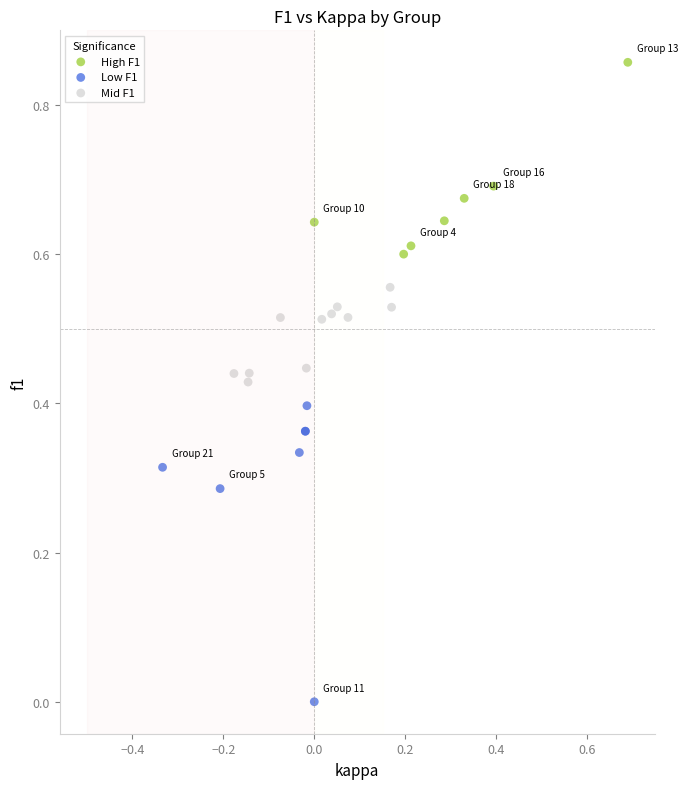

Which series contains the lowest Y value?

Low F1